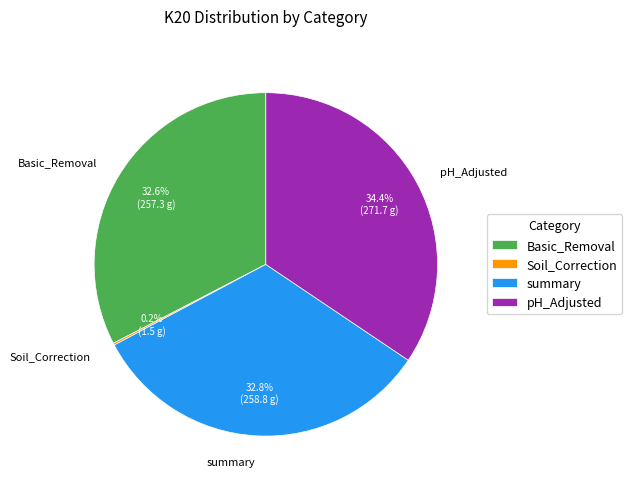

What portion of the pie excludes pH_Adjusted?

65.6%